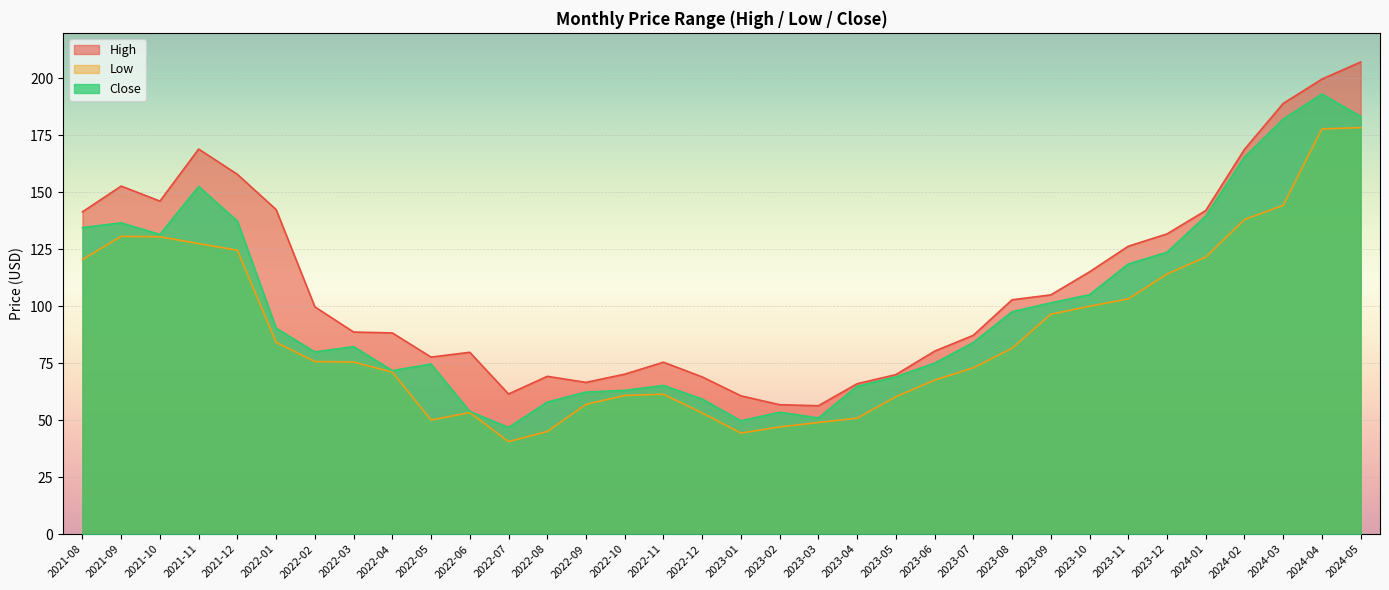

The value of Close at 2021-10 is 228.1. True or false?

False